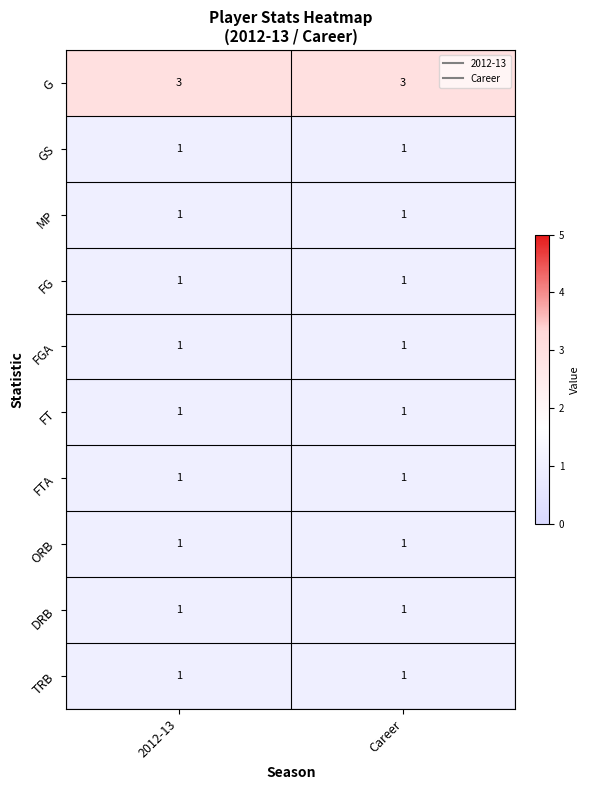

What is the maximum value shown in the chart?

3